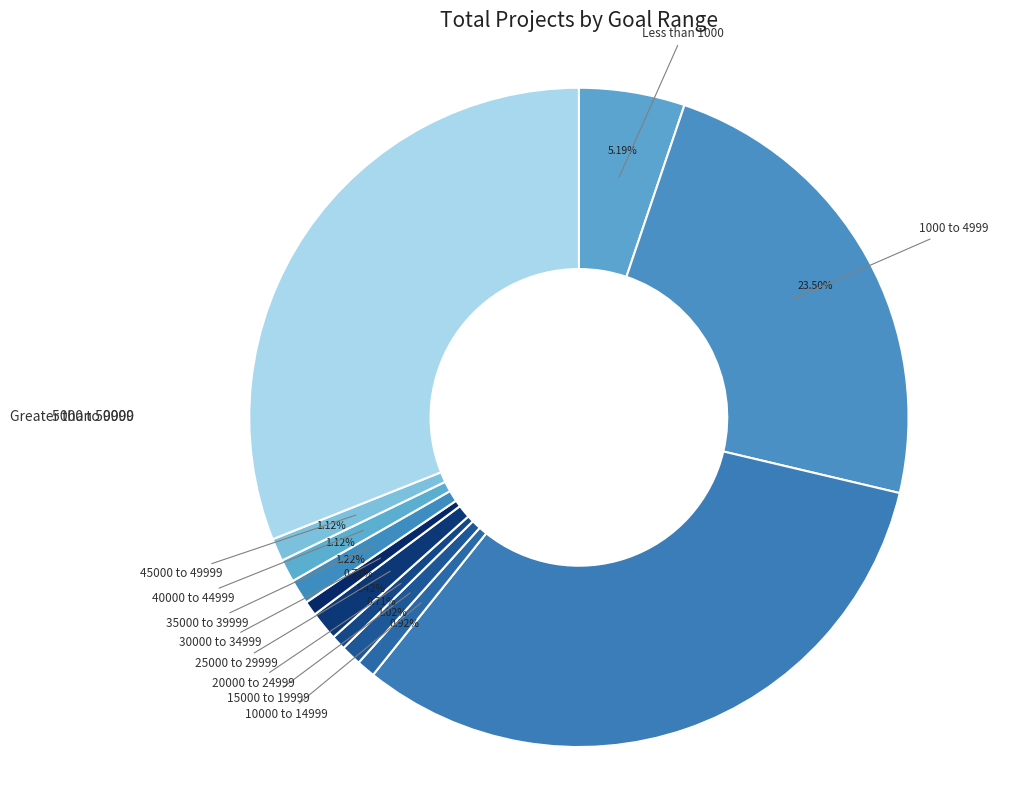

True or false: 15000 to 19999 accounts for 9% of the total.

False